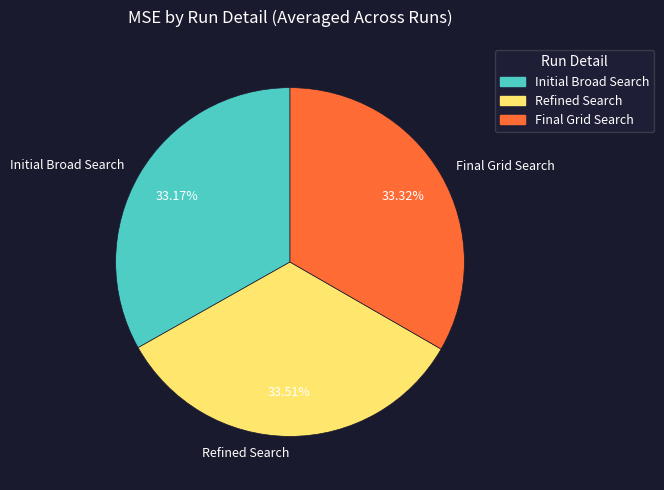

Is there a majority slice in this chart?

No